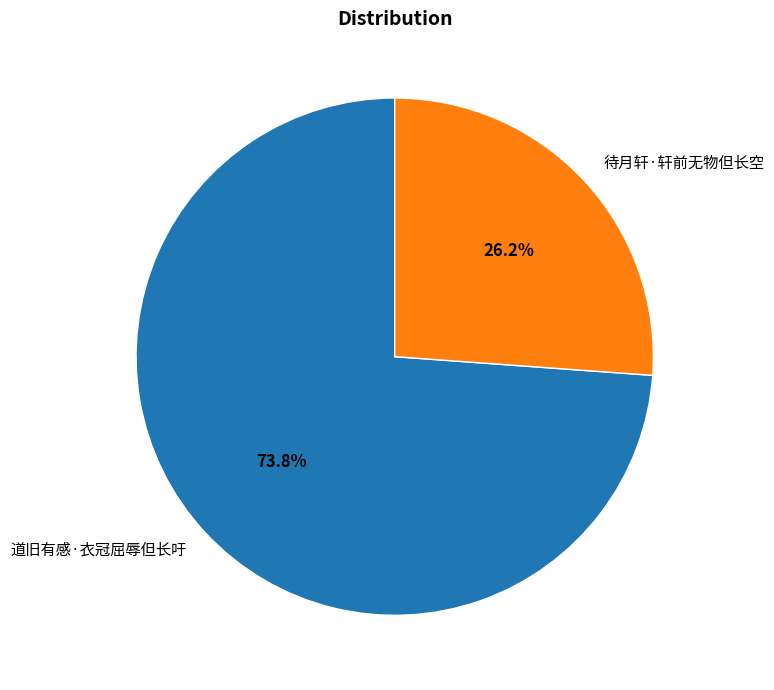

Count the number of slices in the pie.

2